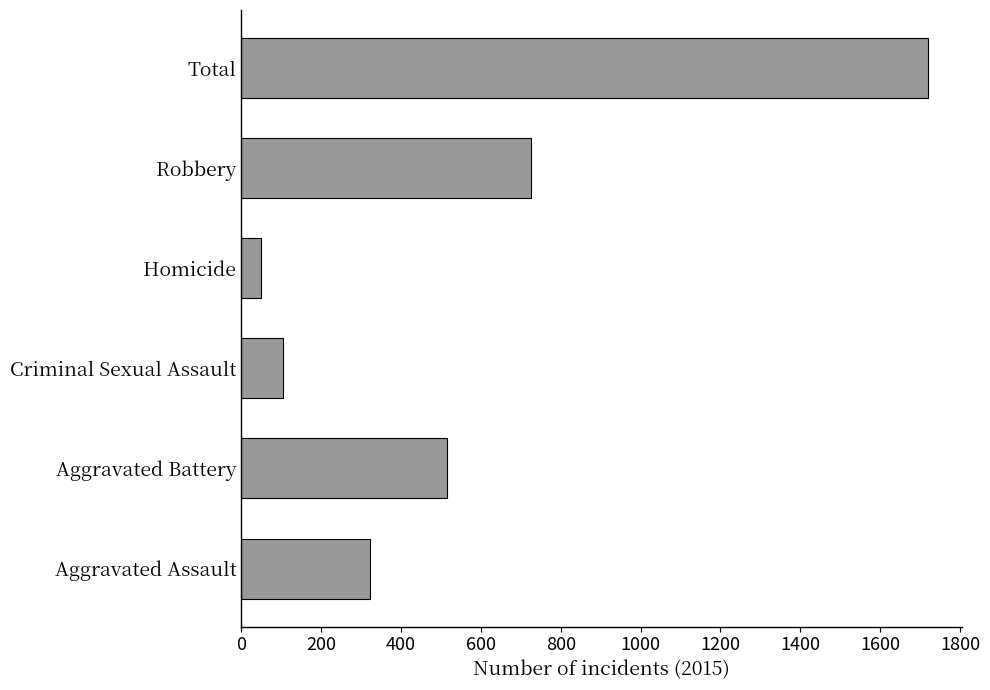

What is the difference between the second highest and minimum values?

676